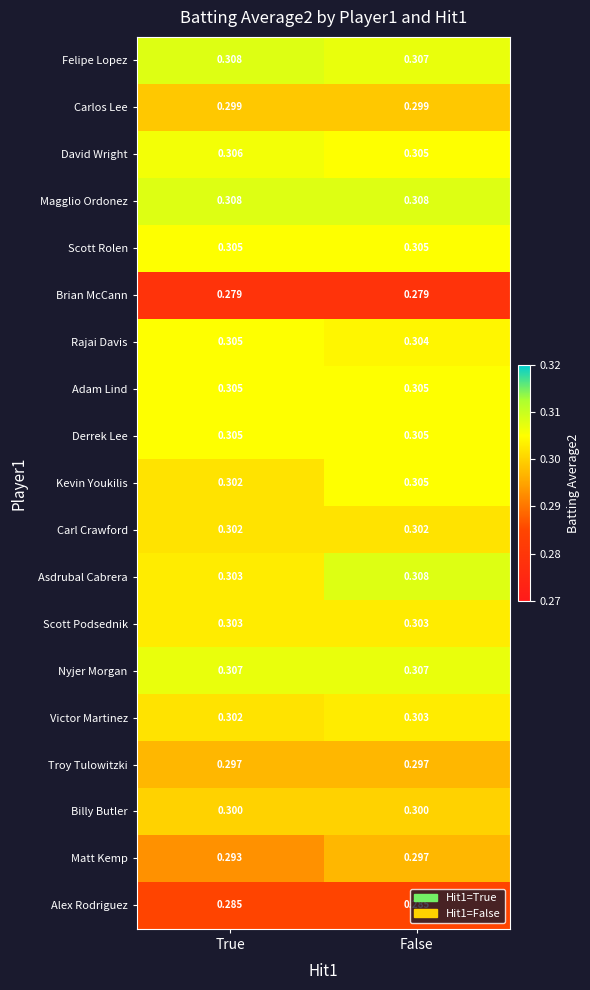

Which series changed the most between True and False?

Asdrubal Cabrera